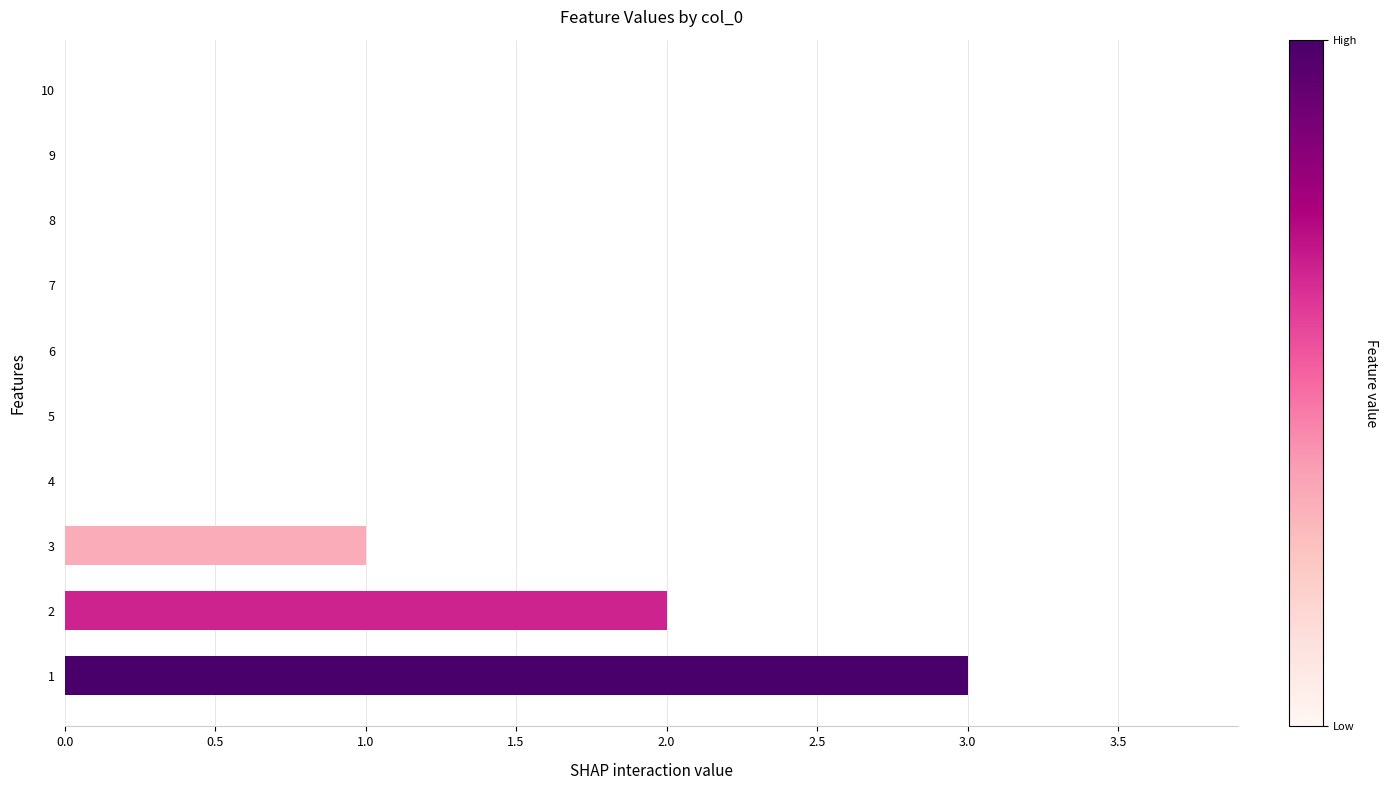

What is the change in value from 1 to 10?

-3